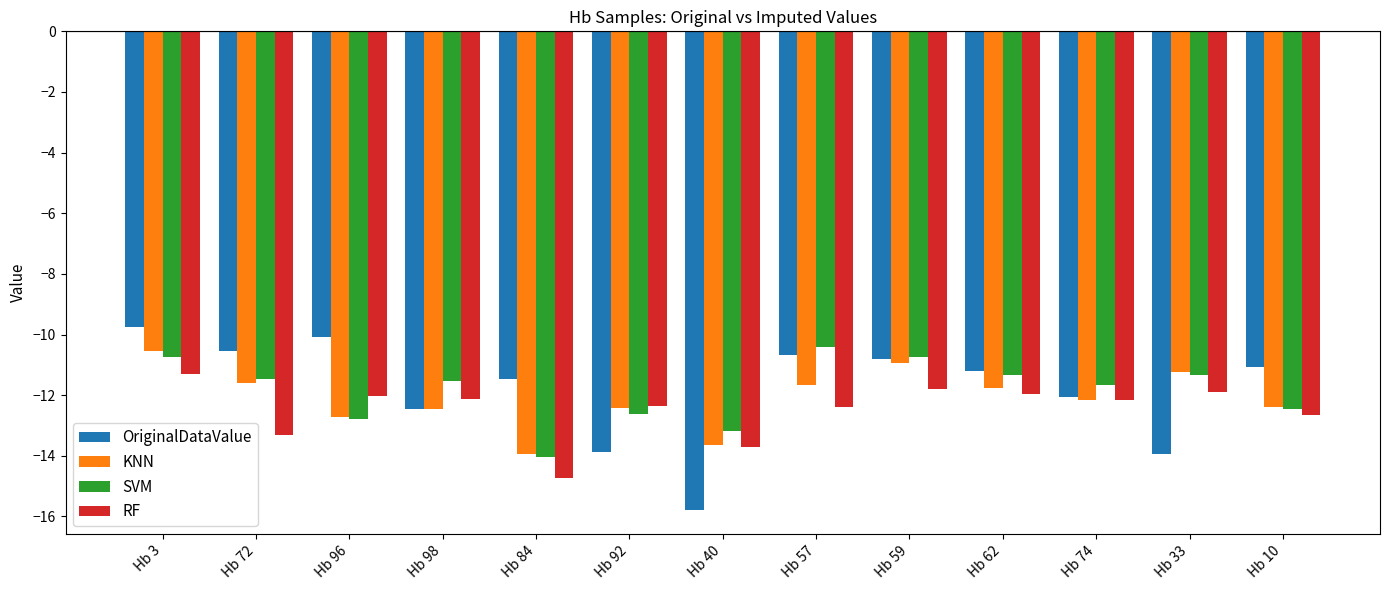

How many bars are there in total?

52